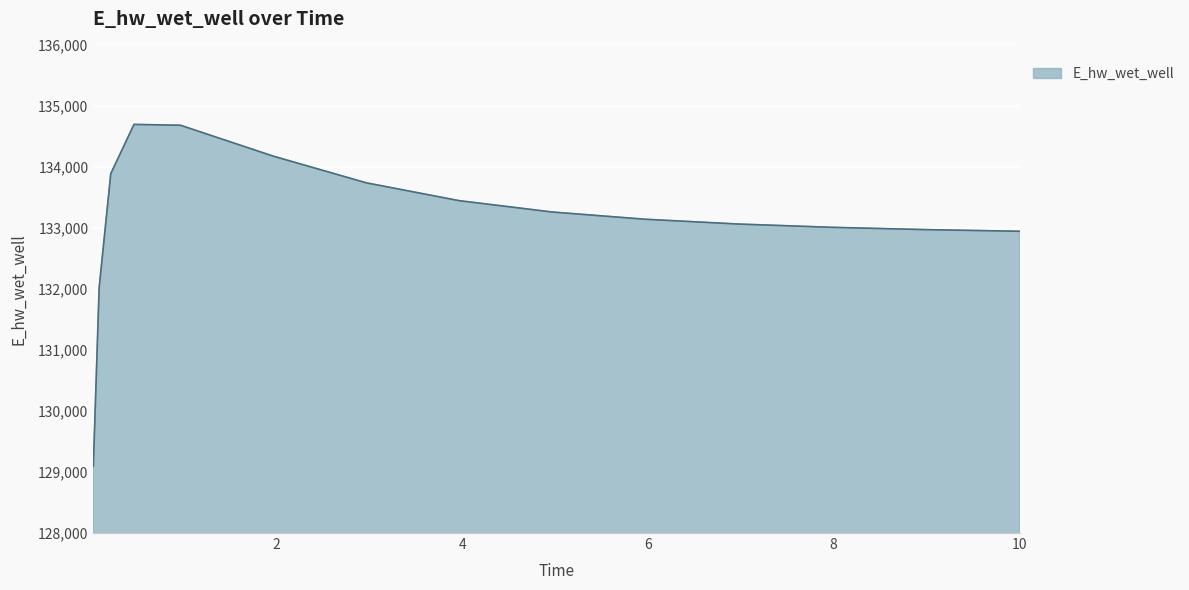

What is the smallest value displayed?

129093.7